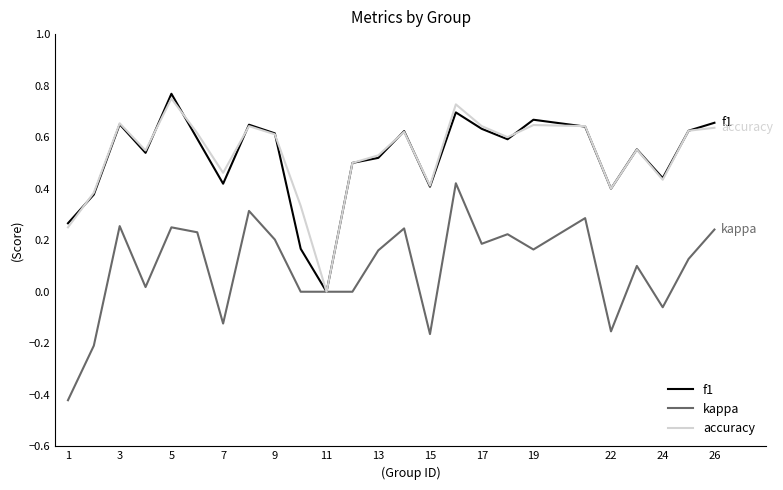

Which series has the largest total across all categories?

accuracy